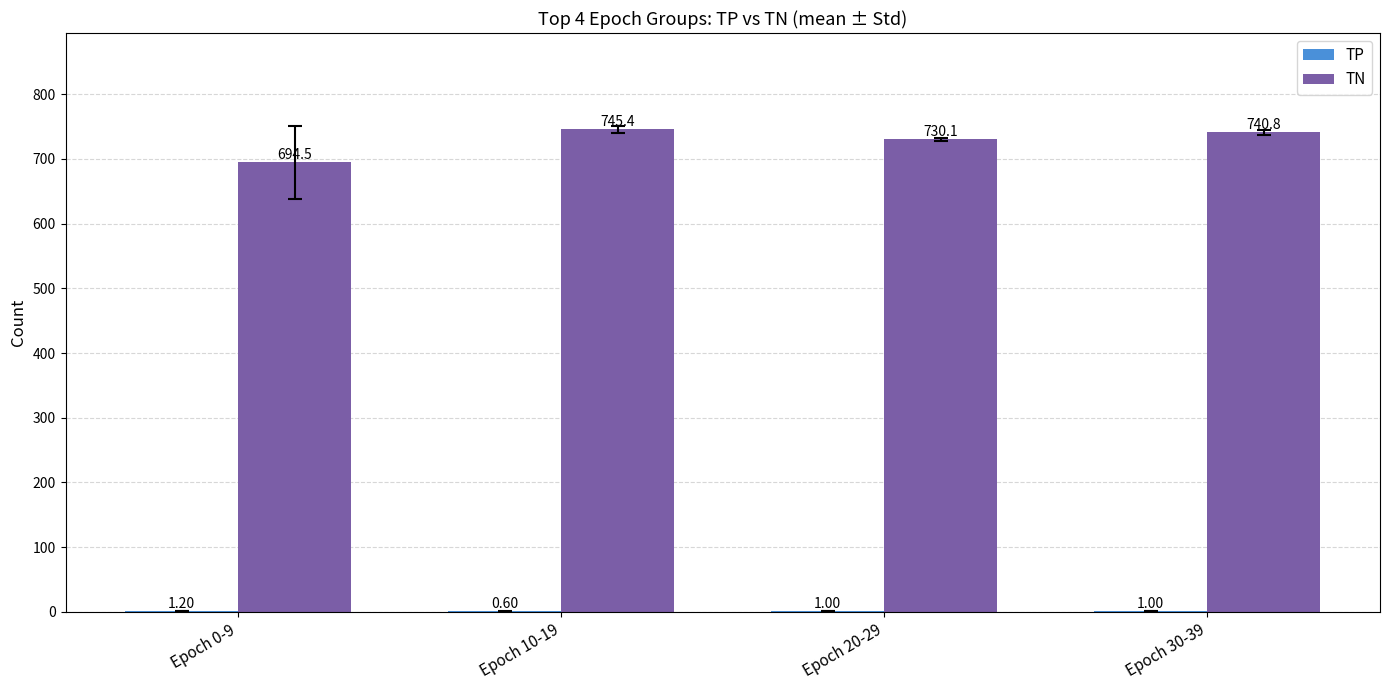

What is the sum of all TN values?

2910.8